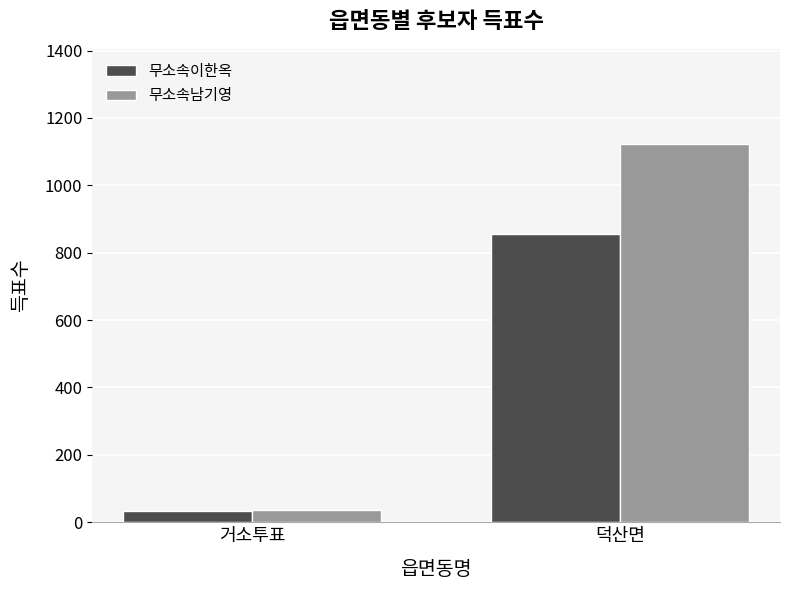

What is the sum of all 무소속남기영 values?

1160